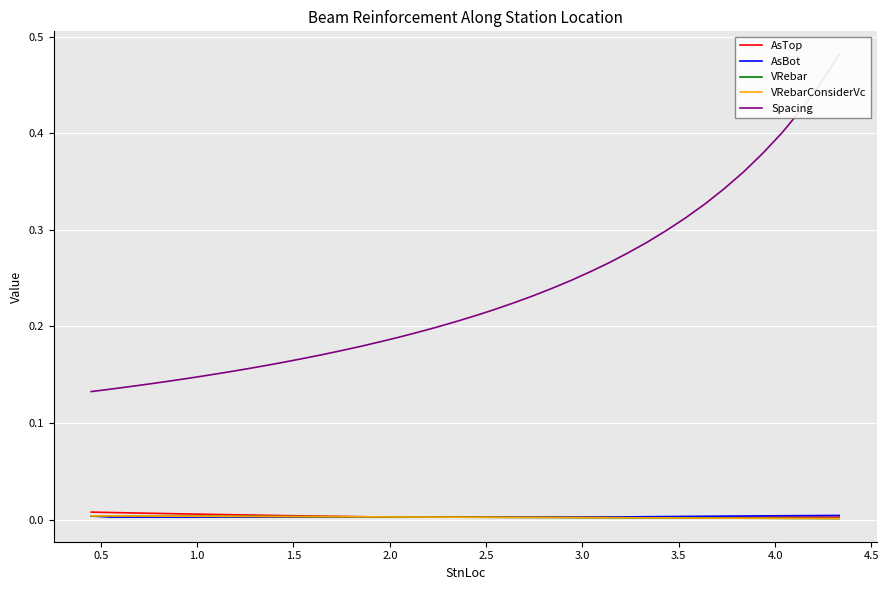

Reading left to right, transcribe all the data shown in this chart.

AsTop: 0.0	0.0	0.0	0.0	0.0	0.0	0.0	0.0	0.0	0.0	0.0	0.0	0.0	0.0	0.0	0.0	0.0	0.0	0.0	0.0	0.0	0.0	0.0	0.0	0.0	0.0	0.0	0.0	0.0	0.0	0.0	0.0	0.0	0.0	0.0	0.0	0.0	0.0	0.0	0.0
AsBot: 0.0	0.0	0.0	0.0	0.0	0.0	0.0	0.0	0.0	0.0	0.0	0.0	0.0	0.0	0.0	0.0	0.0	0.0	0.0	0.0	0.0	0.0	0.0	0.0	0.0	0.0	0.0	0.0	0.0	0.0	0.0	0.0	0.0	0.0	0.0	0.0	0.0	0.0	0.0	0.0
VRebar: 0.0	0.0	0.0	0.0	0.0	0.0	0.0	0.0	0.0	0.0	0.0	0.0	0.0	0.0	0.0	0.0	0.0	0.0	0.0	0.0	0.0	0.0	0.0	0.0	0.0	0.0	0.0	0.0	0.0	0.0	0.0	0.0	0.0	0.0	0.0	0.0	0.0	0.0	0.0	0.0
VRebarConsiderVc: 0.0	0.0	0.0	0.0	0.0	0.0	0.0	0.0	0.0	0.0	0.0	0.0	0.0	0.0	0.0	0.0	0.0	0.0	0.0	0.0	0.0	0.0	0.0	0.0	0.0	0.0	0.0	0.0	0.0	0.0	0.0	0.0	0.0	0.0	0.0	0.0	0.0	0.0	0.0	0.0
Spacing: 0.1	0.1	0.1	0.1	0.1	0.1	0.1	0.2	0.2	0.2	0.2	0.2	0.2	0.2	0.2	0.2	0.2	0.2	0.2	0.2	0.2	0.2	0.2	0.2	0.2	0.2	0.3	0.3	0.3	0.3	0.3	0.3	0.3	0.3	0.4	0.4	0.4	0.4	0.5	0.5